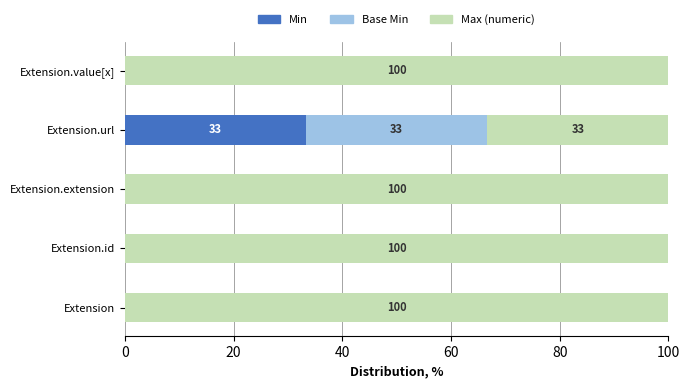

Is it true that Min equals -18.5 at Extension.extension?

False